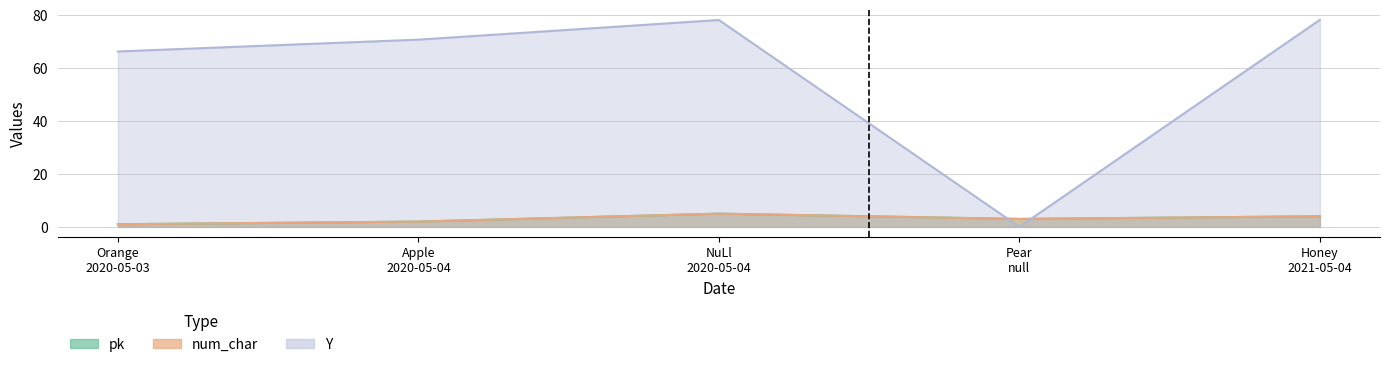

How many num_char values are between 2 and 4?

3